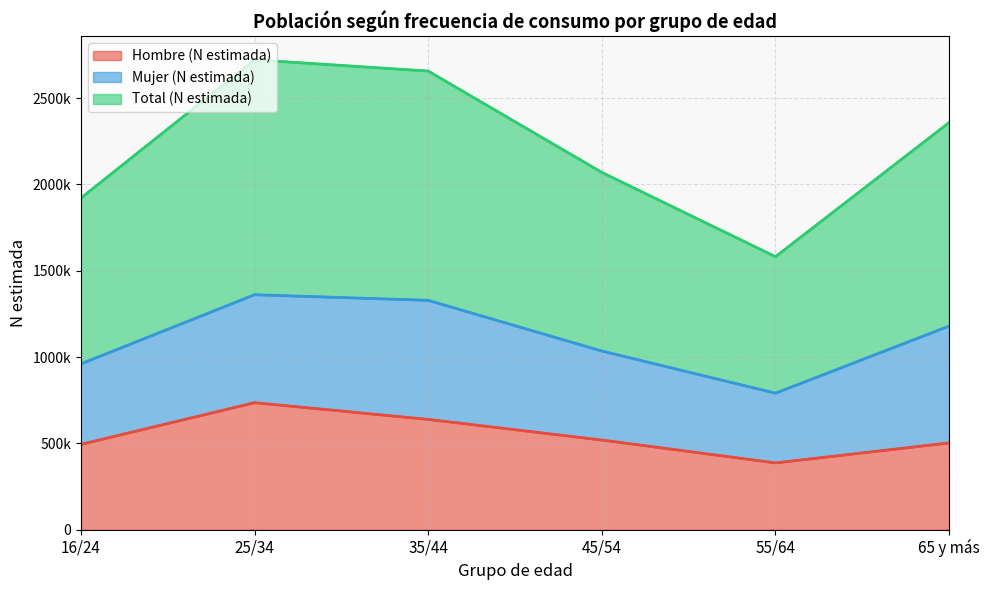

Rank the categories by Total (N estimada) value from lowest to highest.

55/64, 16/24, 45/54, 65 y más, 35/44, 25/34